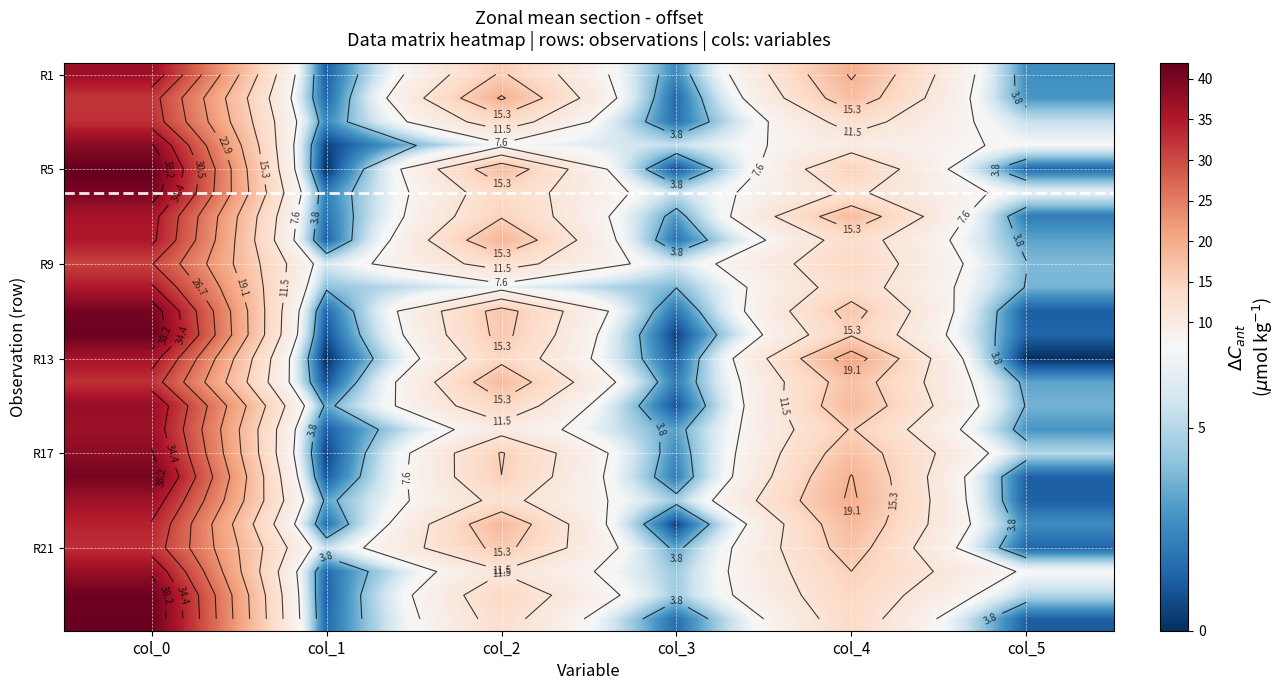

At how many categories does at least one series exceed 33?

1